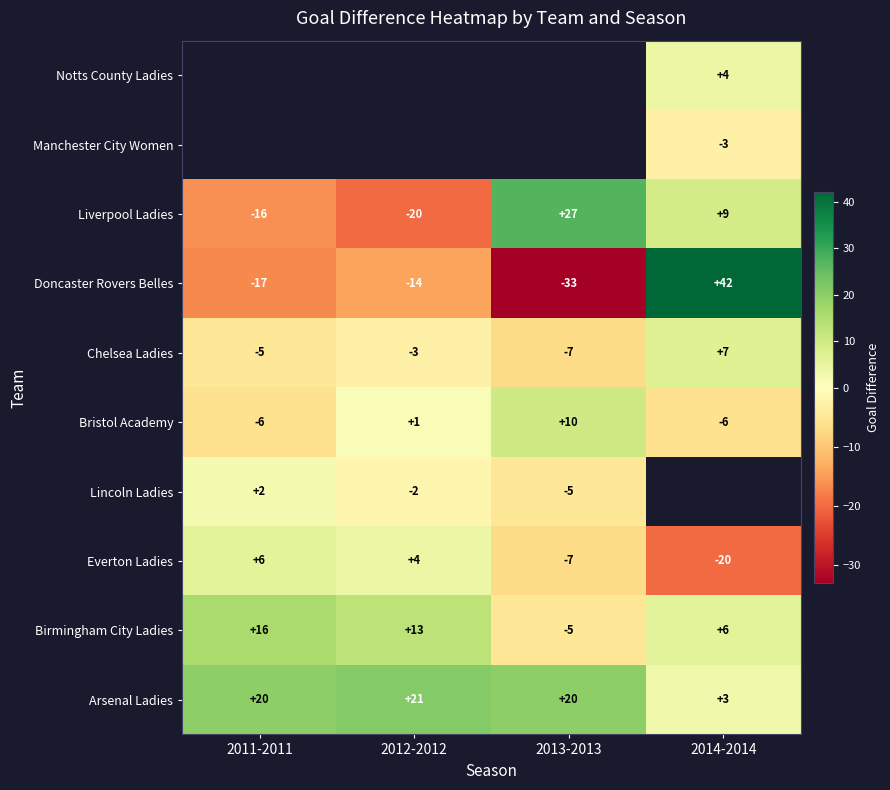

Is the value of Bristol Academy at 2011-2011 greater than the value of Birmingham City Ladies at 2011-2011?

No